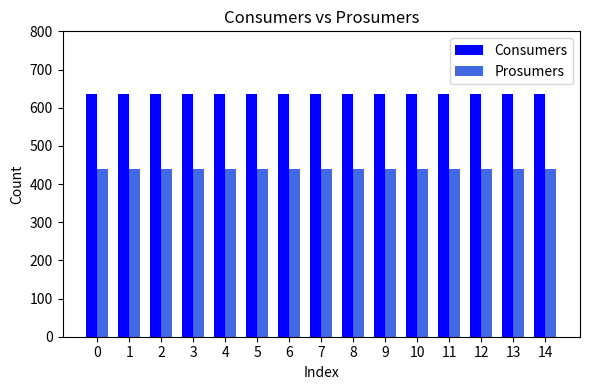

Rank the series by their maximum value, from lowest to highest.

Prosumers, Consumers